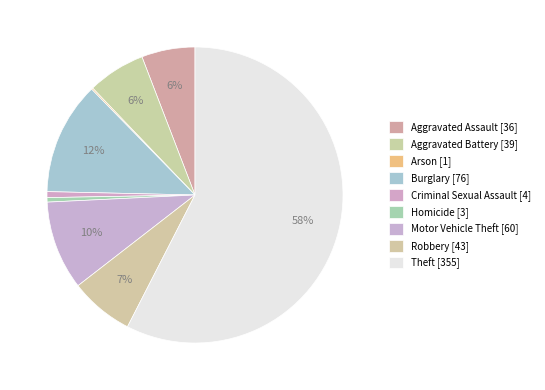

Count the number of slices in the pie.

9